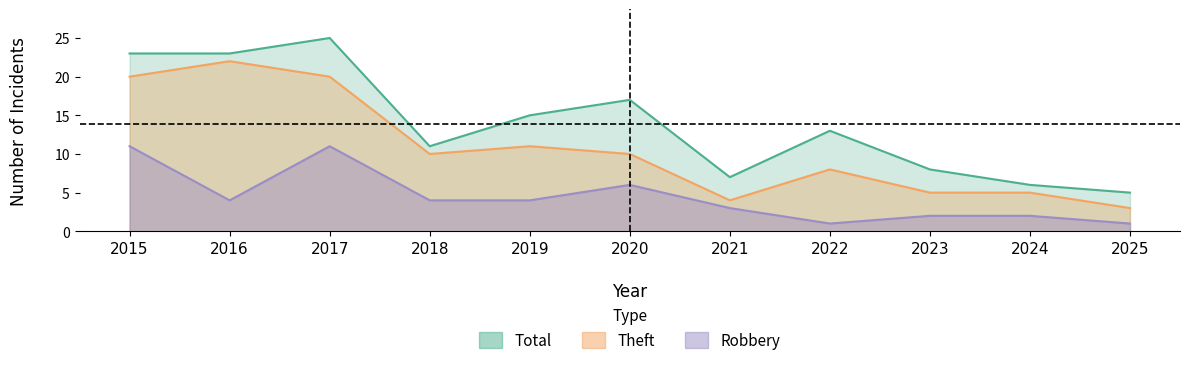

True or false: Total and Robbery intersect in this chart.

False